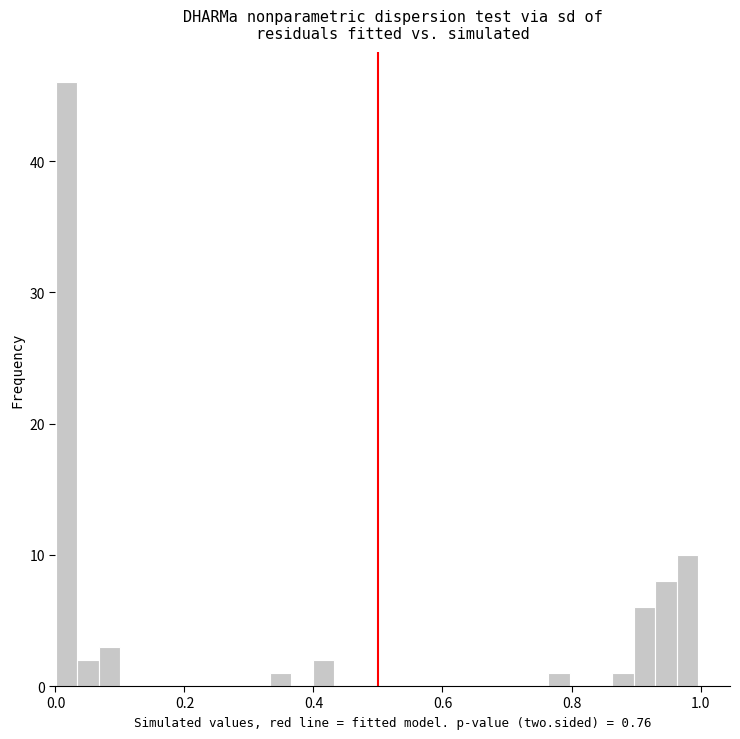

Around what value on the x-axis is the tallest bar? Give the approximate position of its centre, as read against the axis.

0.02